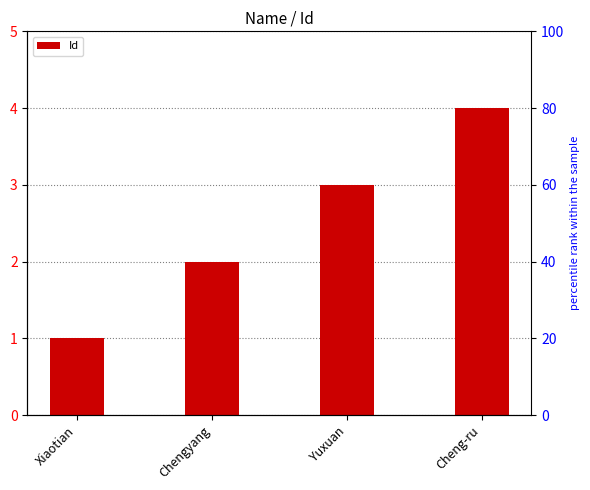

What position from the left is Yuxuan?

3